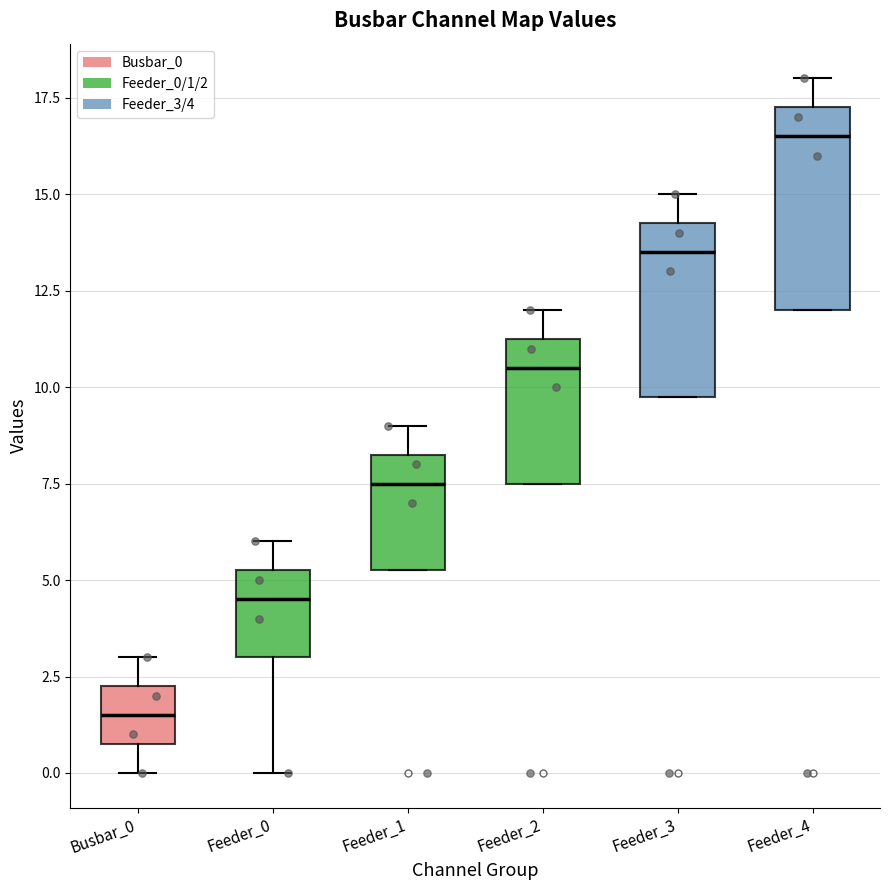

Reading left to right, transcribe this box plot: for each box, give where its median line is, the range the box spans, and where its two whiskers end, as read against the y-axis. The values are not printed on the chart, so give them approximately, as read against the axis.

Busbar_0: median 1.5, box 1.0 to 2.5, whiskers 0.0 to 3.0
Feeder_0: median 4.5, box 3.0 to 5.5, whiskers 0.0 to 6.0
Feeder_1: median 7.5, box 5.5 to 8.5, whiskers 5.5 to 9.0
Feeder_2: median 10.5, box 7.5 to 11.5, whiskers 7.5 to 12.0
Feeder_3: median 13.5, box 10.0 to 14.5, whiskers 10.0 to 15.0
Feeder_4: median 16.5, box 12.0 to 17.5, whiskers 12.0 to 18.0